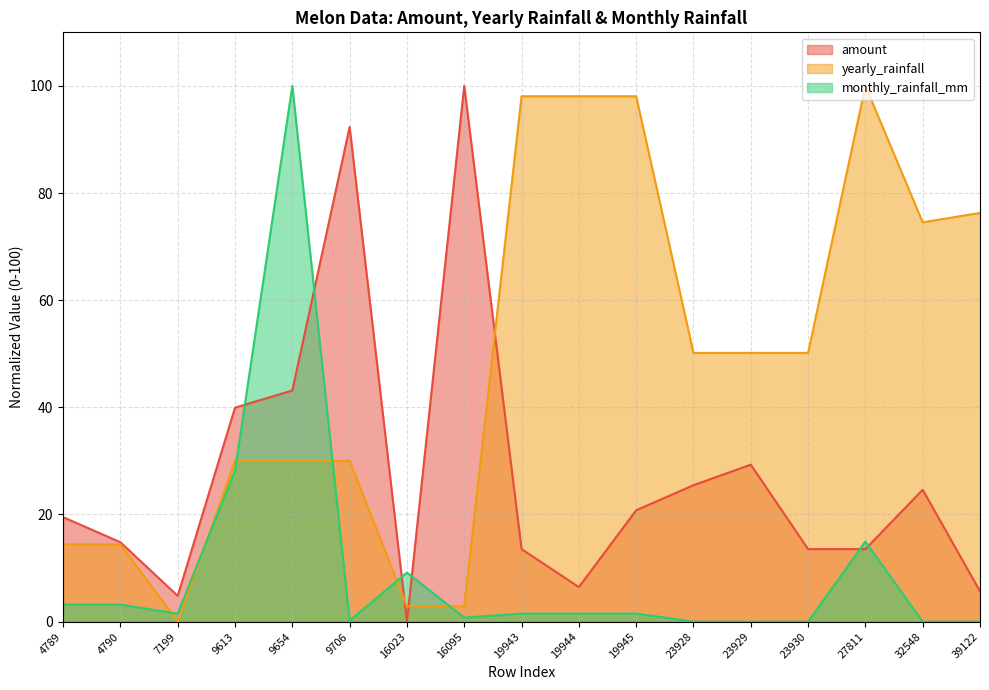

What is the value of the yearly_rainfall point at the 14th from the left?

50.2